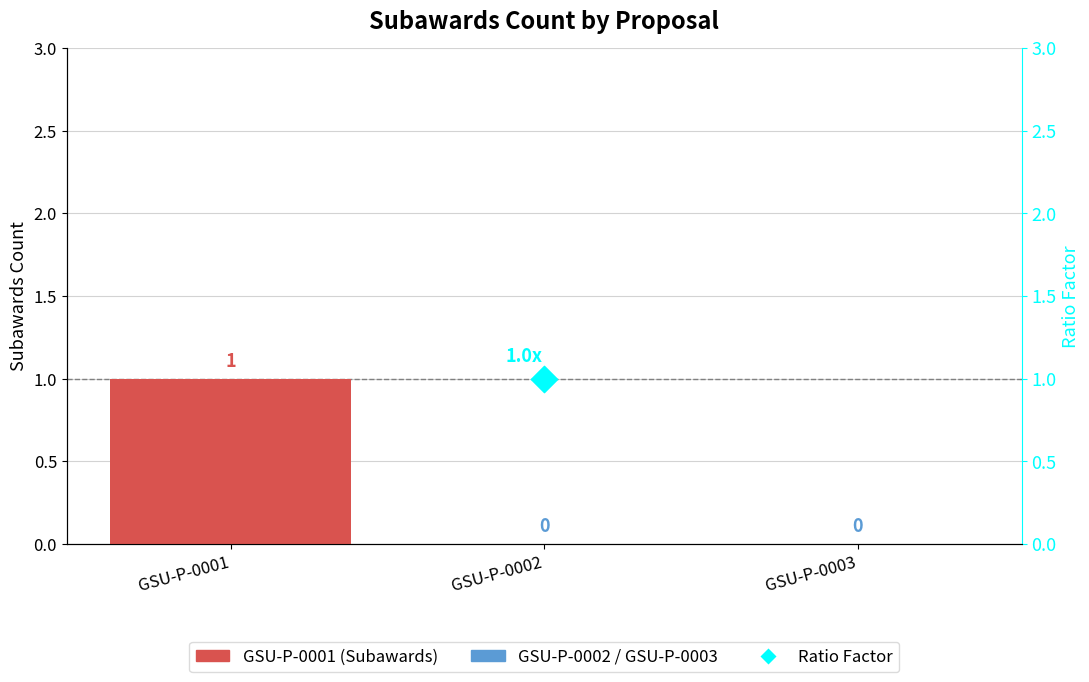

Which has a higher value, GSU-P-0001 or GSU-P-0003?

GSU-P-0001